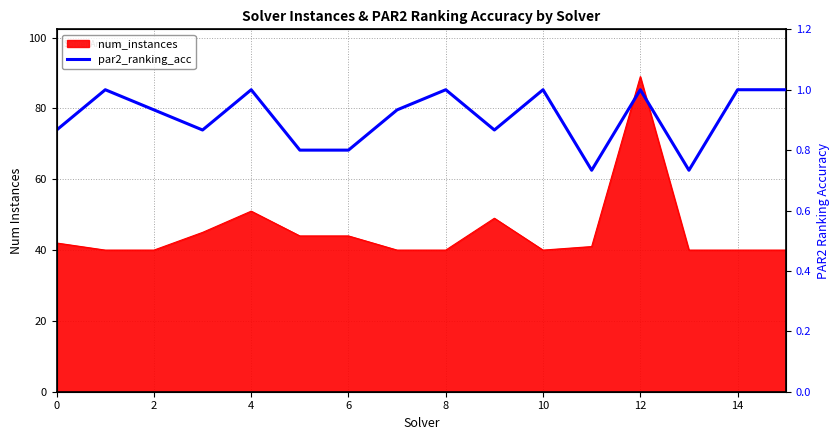

How many values are between 0 and 1?

16